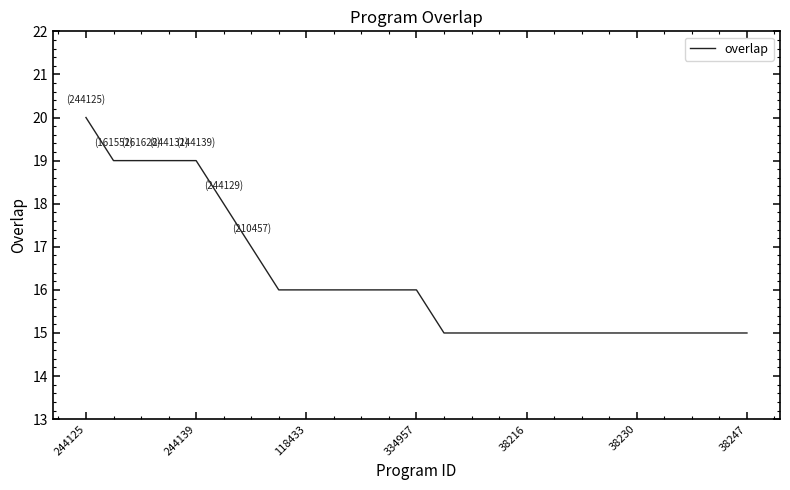

How many categories are shown in the chart?

25